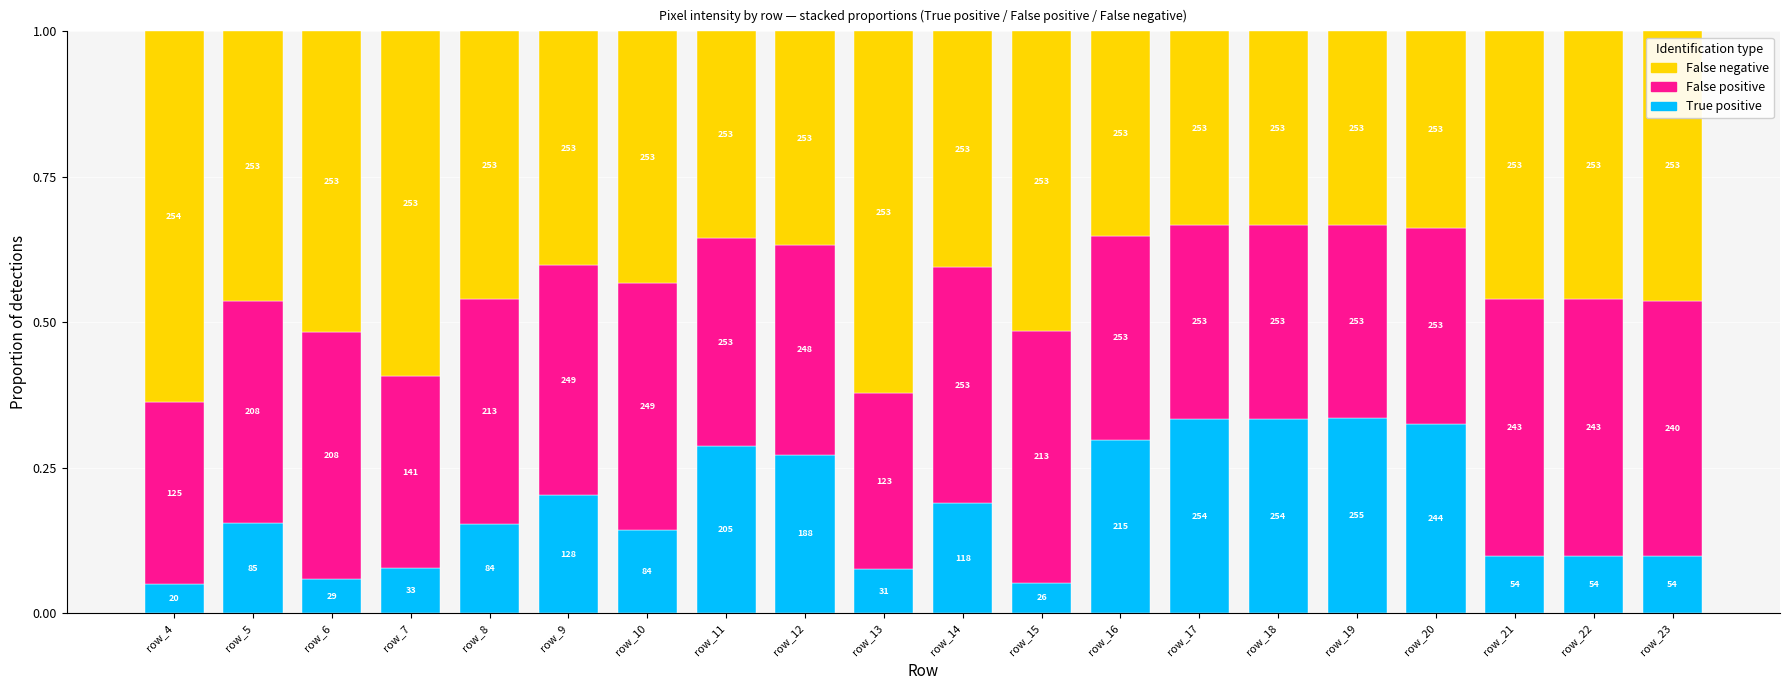

What is the sum of the True positive values at row_7 and row_21?

0.2